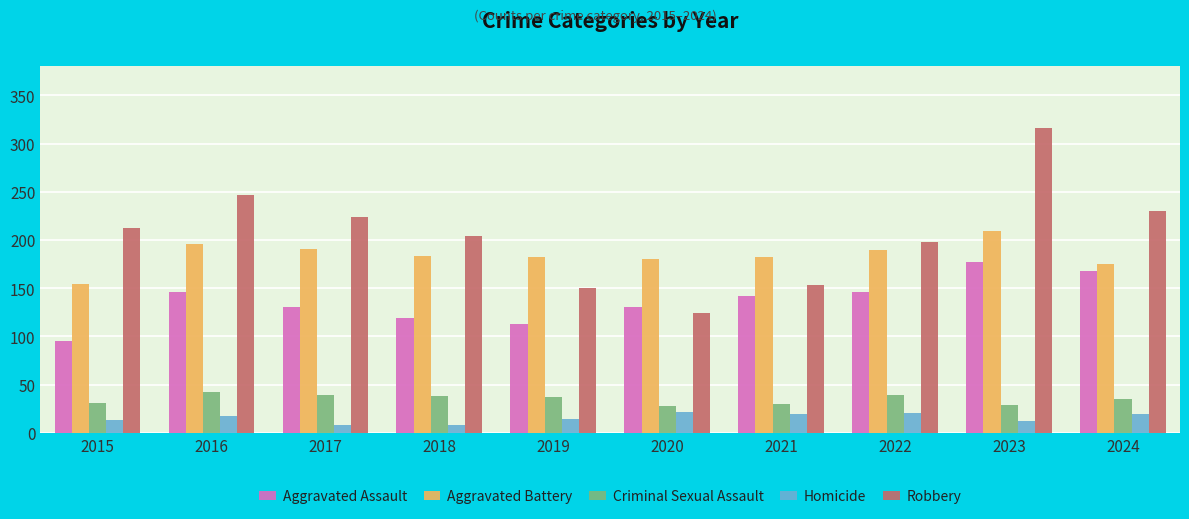

Which series changed the most between 2015 and 2022?

Aggravated Assault